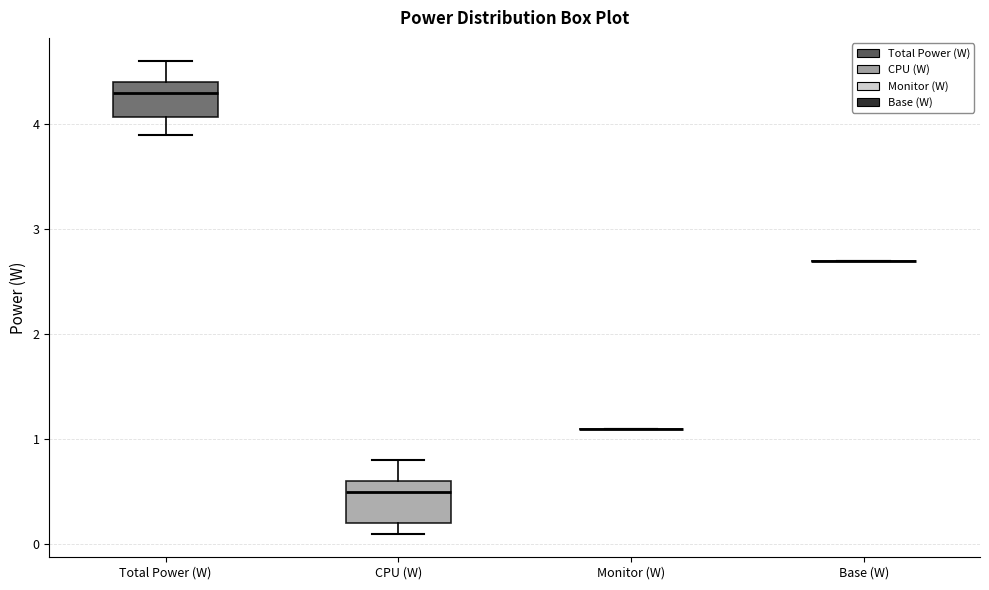

Reading left to right, transcribe this box plot: for each box, give where its median line is, the range the box spans, and where its two whiskers end, as read against the y-axis. The values are not printed on the chart, so give them approximately, as read against the axis.

Total Power (W): median 4.3, box 4.1 to 4.4, whiskers 3.9 to 4.6
CPU (W): median 0.5, box 0.2 to 0.6, whiskers 0.1 to 0.8
Monitor (W): box collapsed to a line at 1.1, whiskers 1.1 to 1.1
Base (W): box collapsed to a line at 2.7, whiskers 2.7 to 2.7